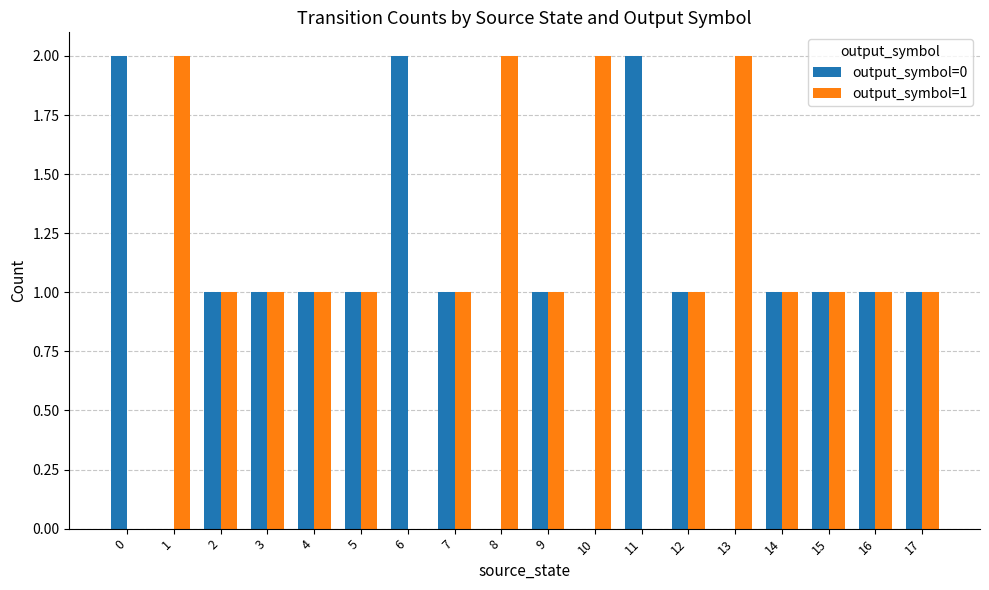

The value of output_symbol=1 at 15 is 1. True or false?

True